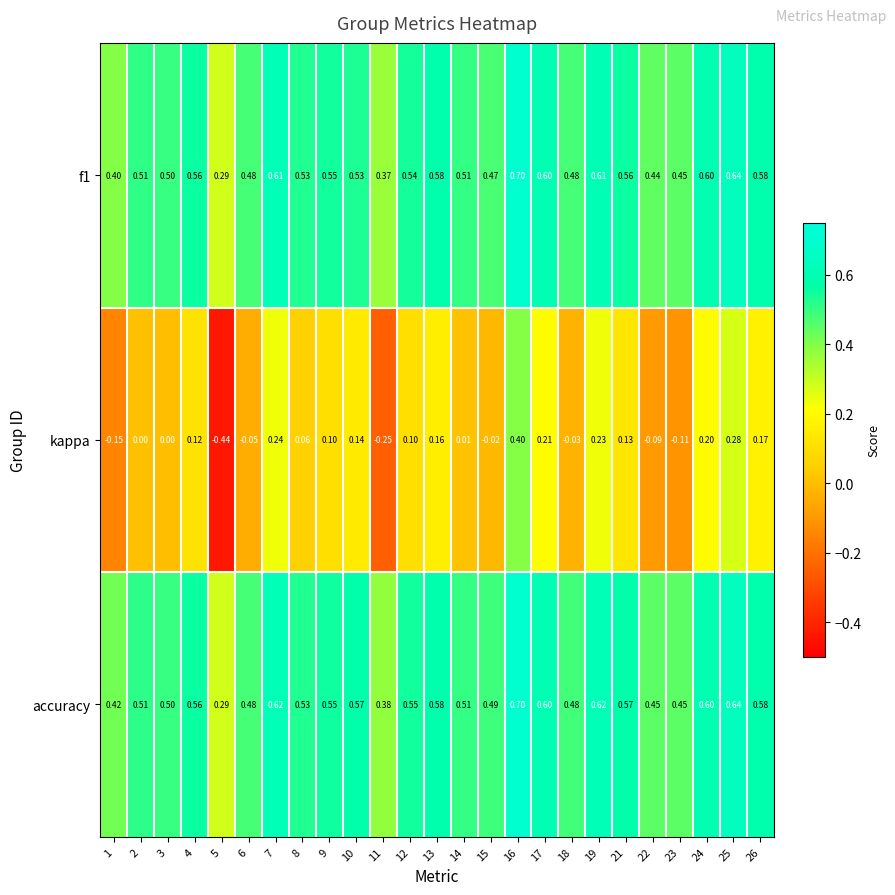

Count the number of categories in the chart.

25